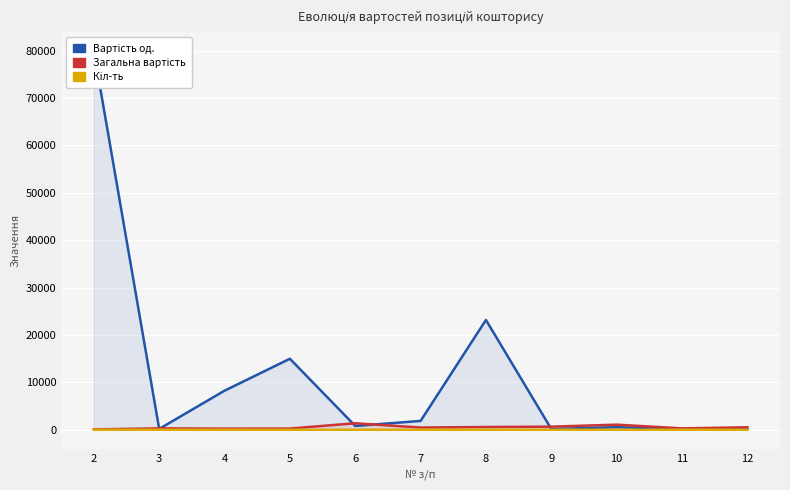

Which series has the largest total across all categories?

Вартість од.